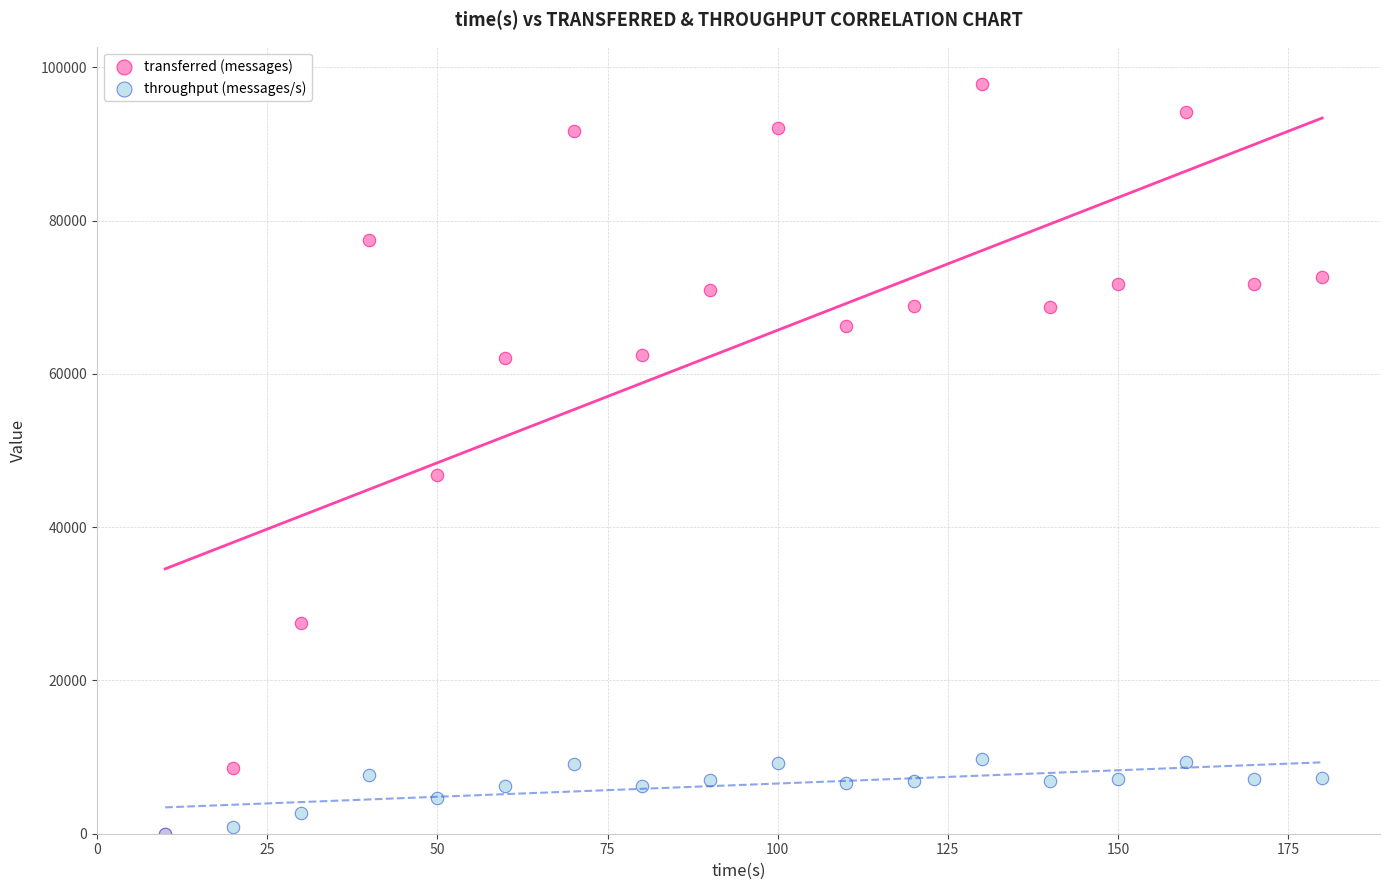

What are all the series names shown in the legend?

transferred (messages), throughput (messages/s)